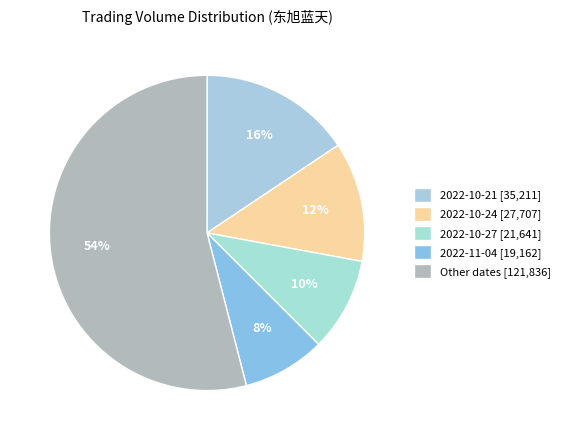

How many segments does this pie chart have?

5